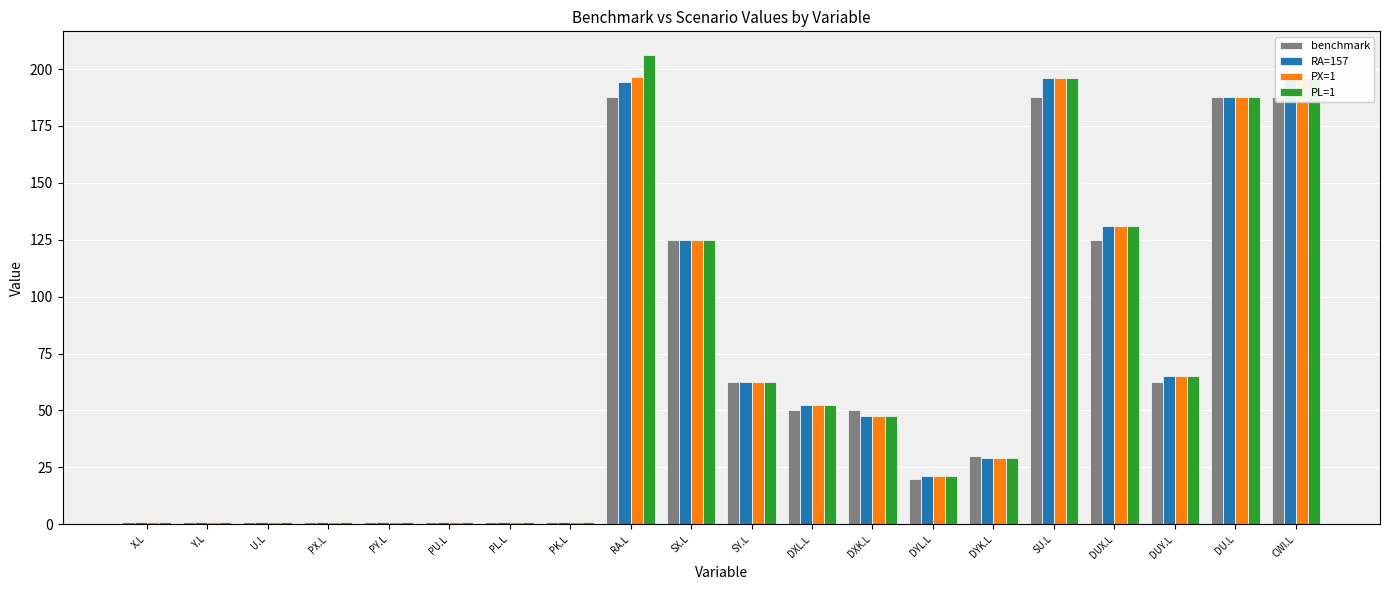

How many bars are there in each group?

4